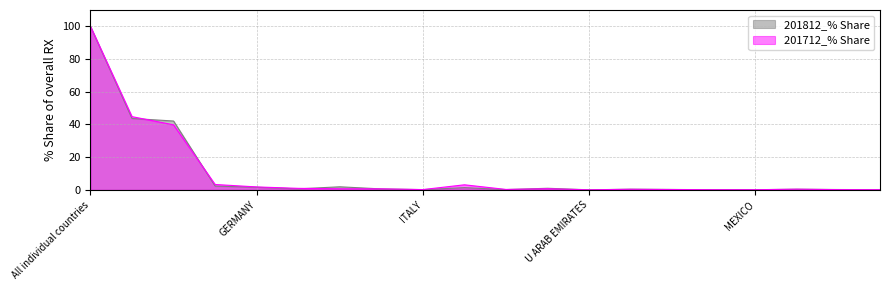

The 201712_HKD series shows 0.0 at MEXICO. True or false?

False